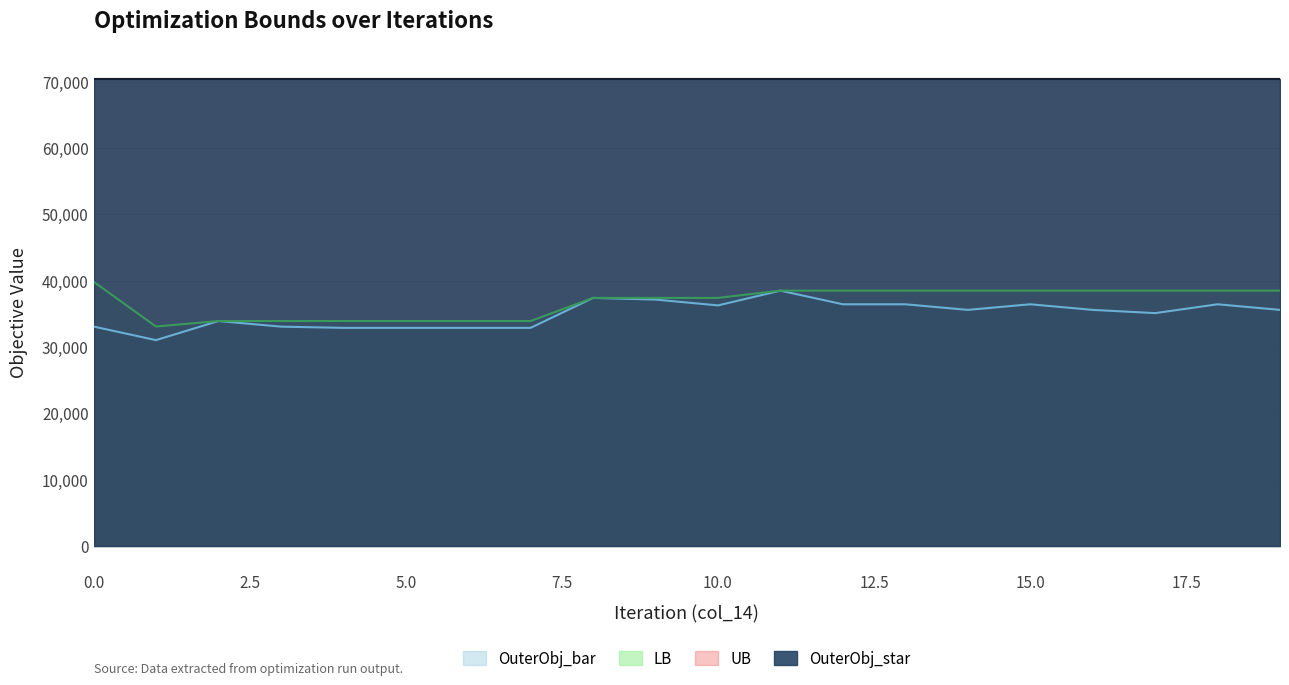

How many interior local valleys does the OuterObj_bar series have?

5